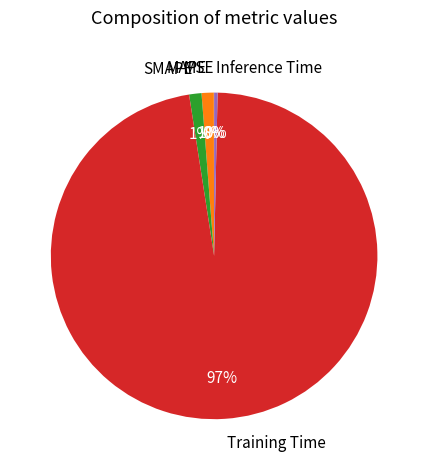

Which slice is the largest?

Training Time